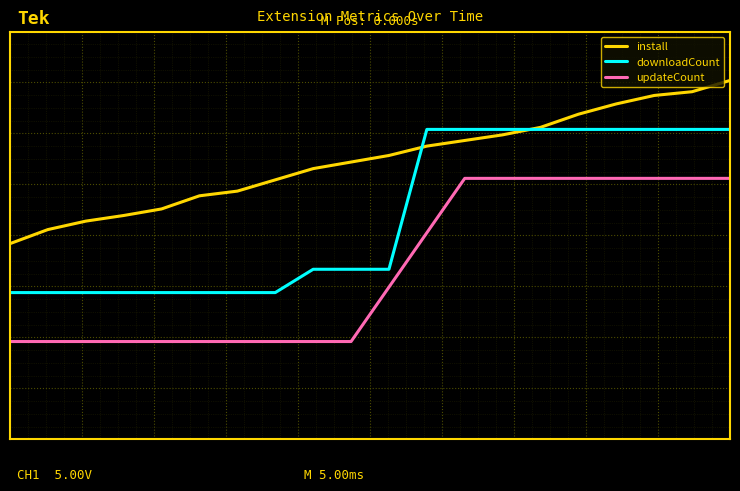

Does the chart have visible grid lines?

Yes